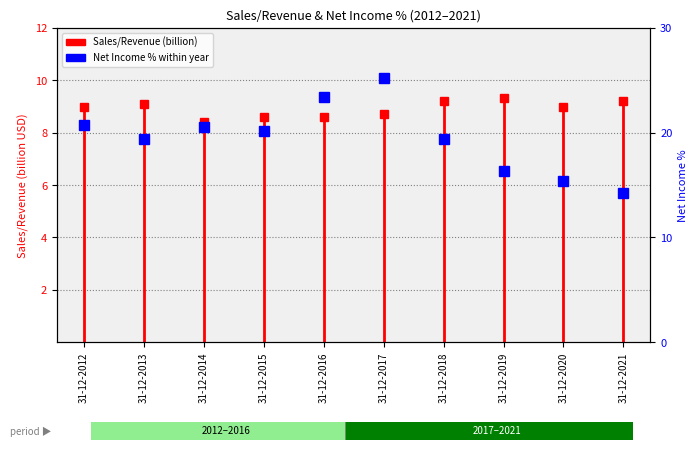

True or false: the data shows 5.1 at 31-12-2012.

False